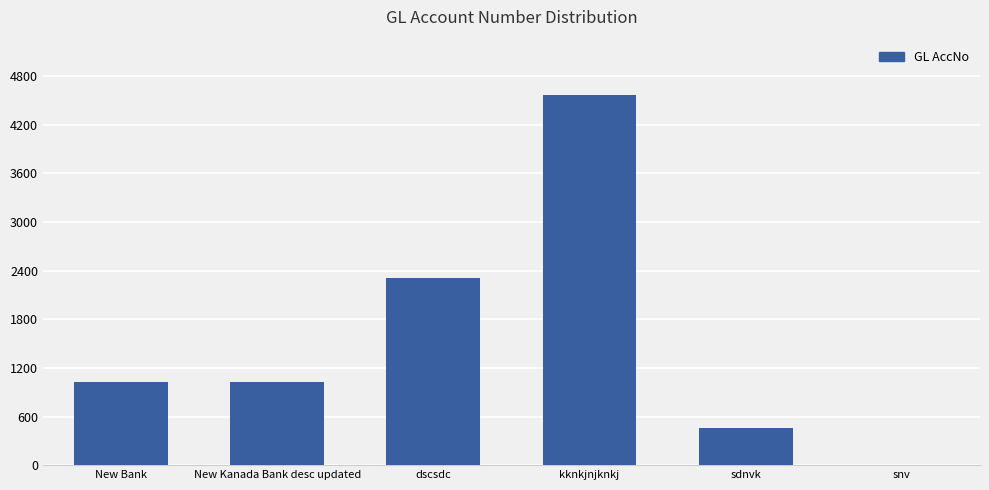

What is the sum of the values at dscsdc and New Bank?

3333